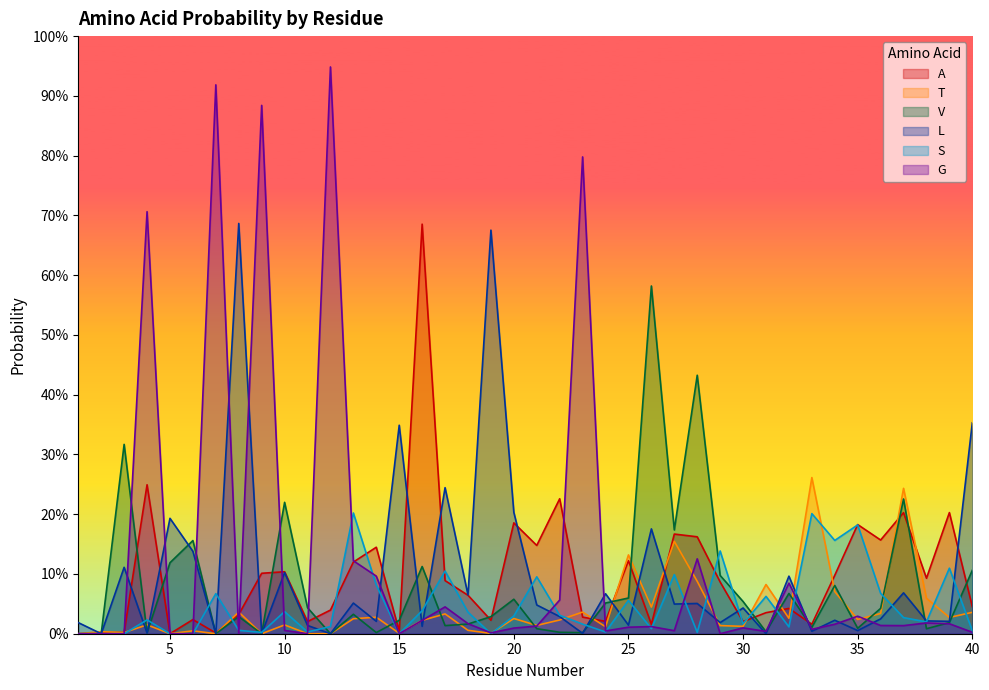

Between 38 and 19, which is larger?

38